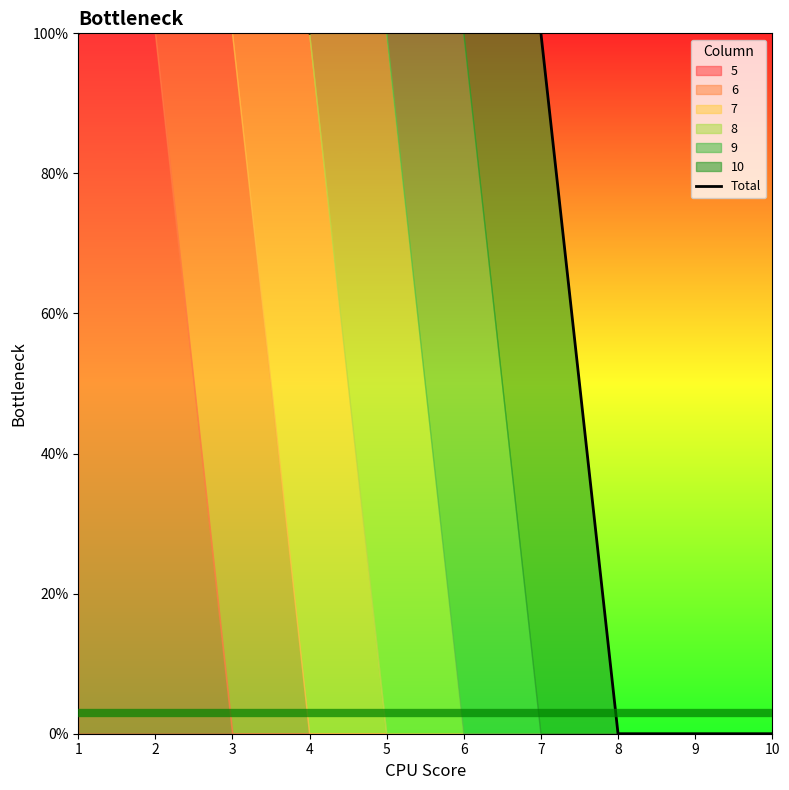

True or false: the data has more than 2 interior local peaks.

False